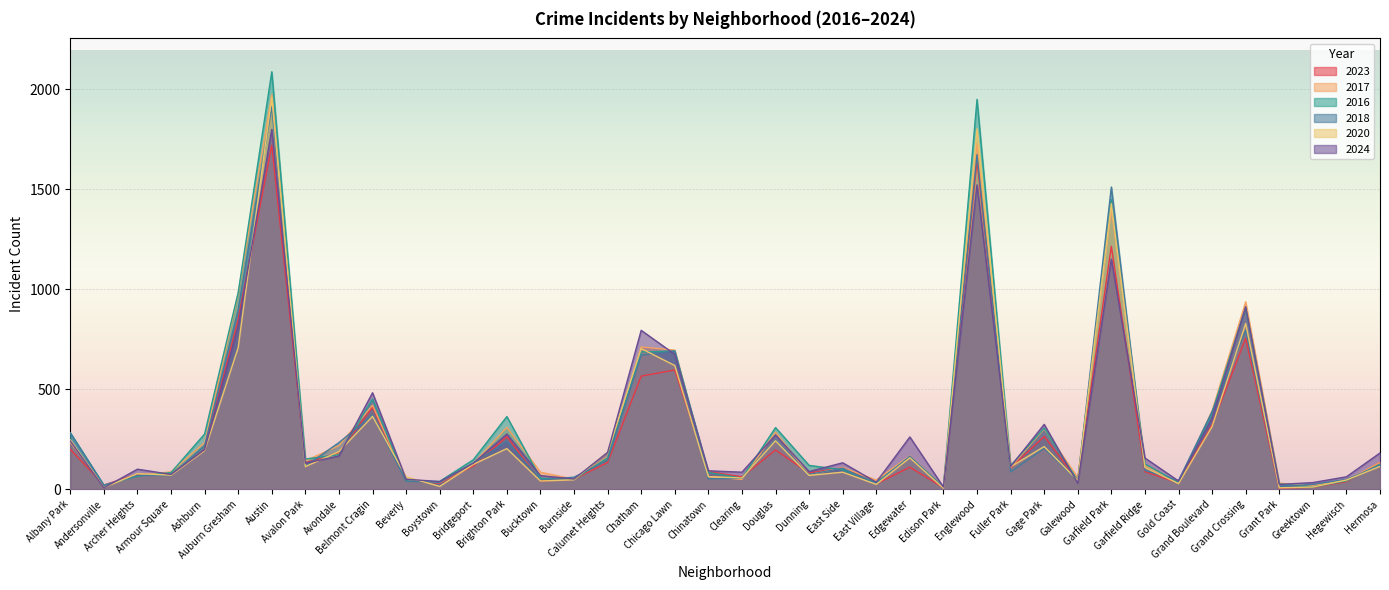

How many series are shown in this chart?

6